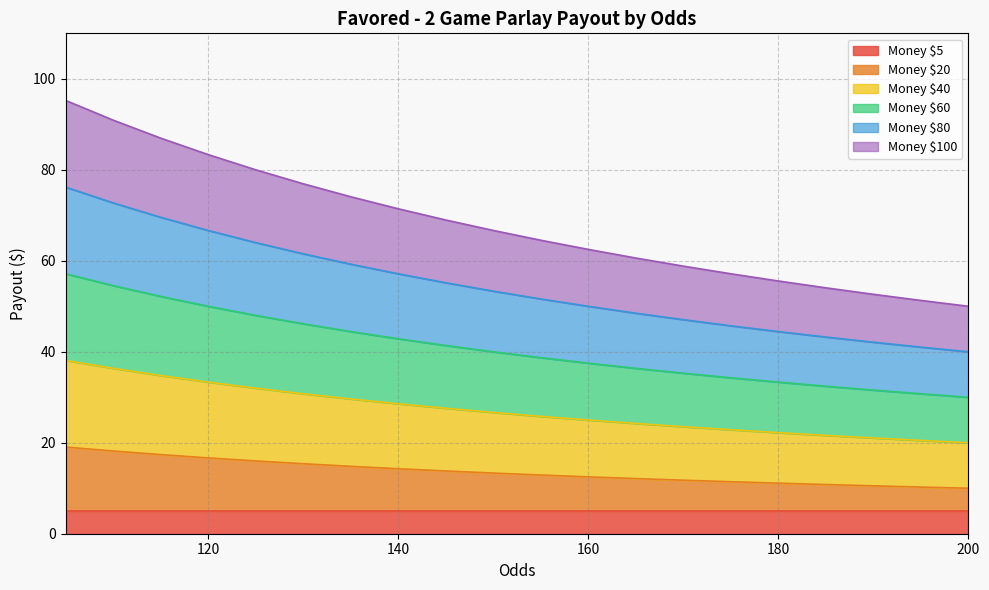

True or false: Money $80 and Money $40 cross at least once.

False